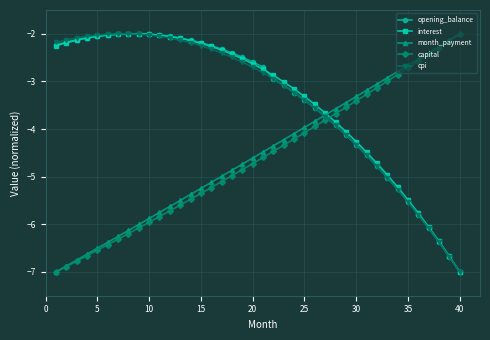

What is the sum of all opening_balance values?

-135.4